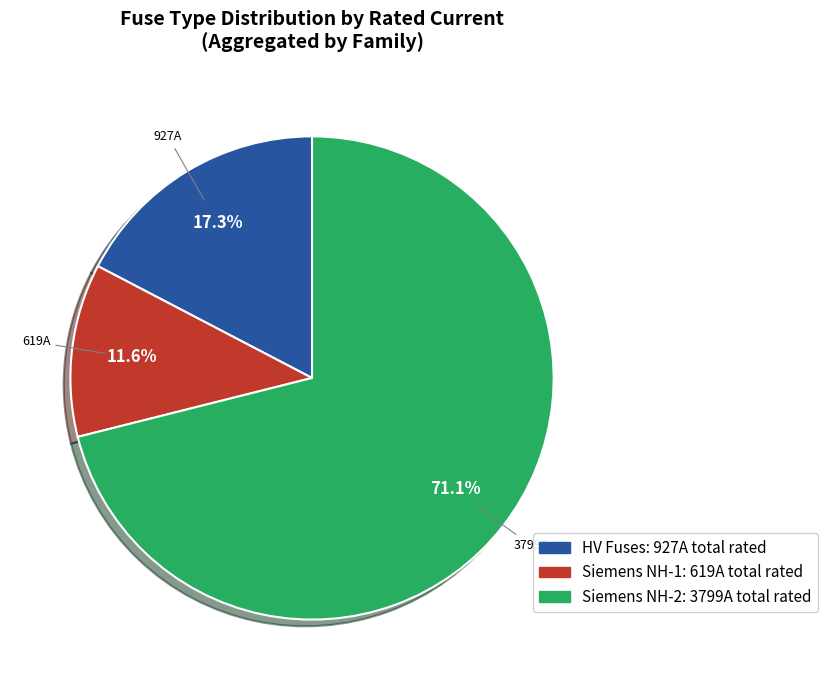

Does any single category account for the majority?

Yes